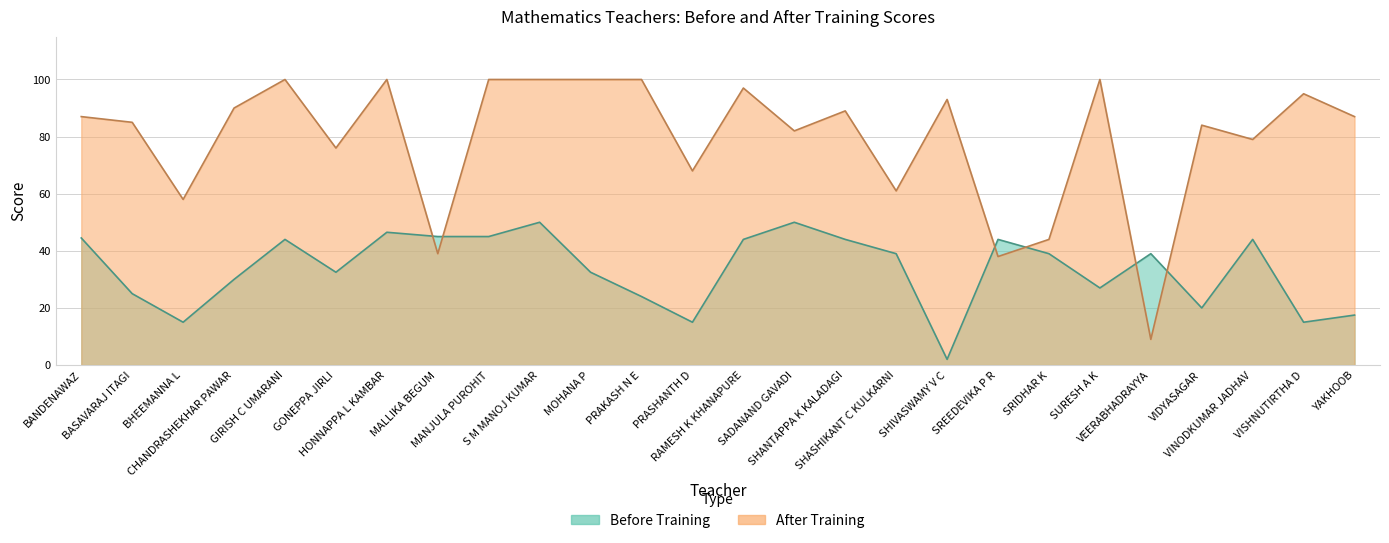

What is the sum of all values?

873.5